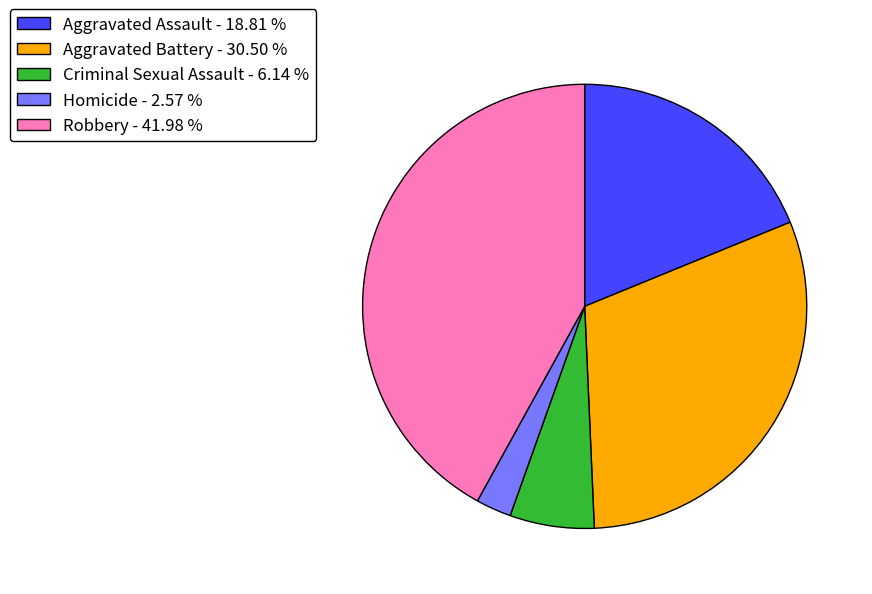

Do Homicide - 2.57 % and Aggravated Assault - 18.81 % together represent more than half of the pie?

No